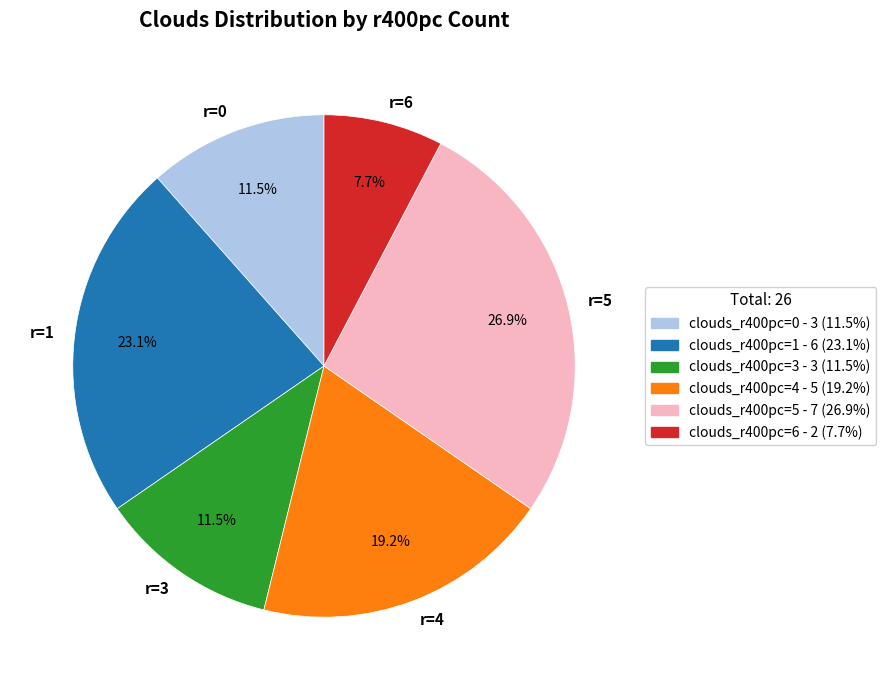

How many segments does this pie chart have?

6